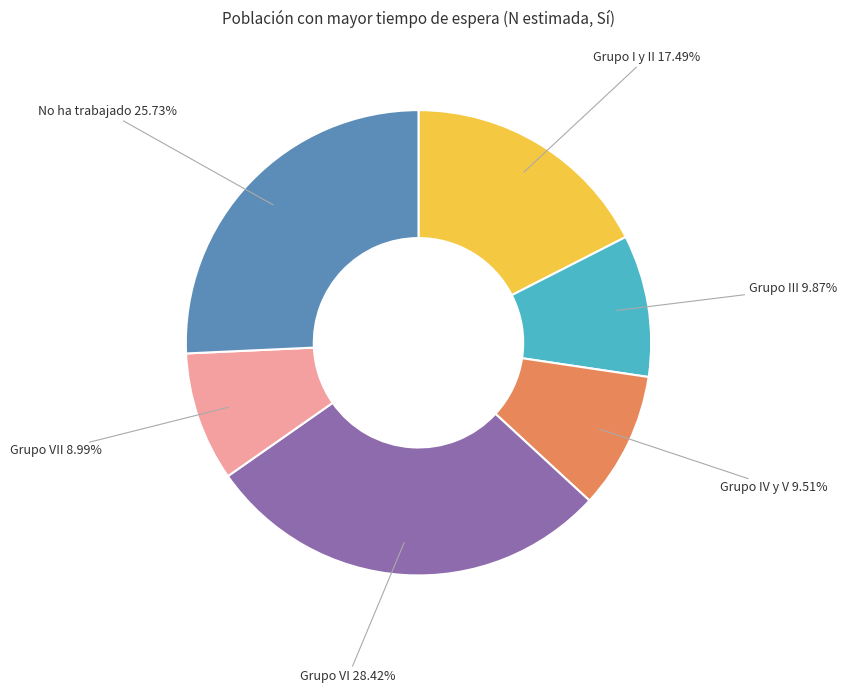

Count the number of slices in the pie.

6